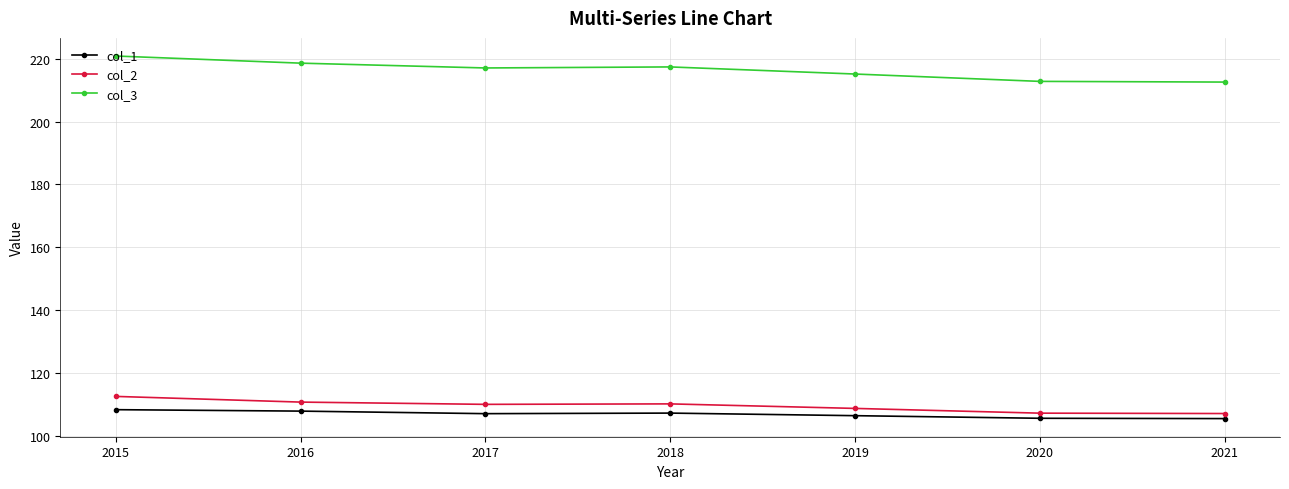

What is the value of the col_1 point at the 5th from the left?

106.4